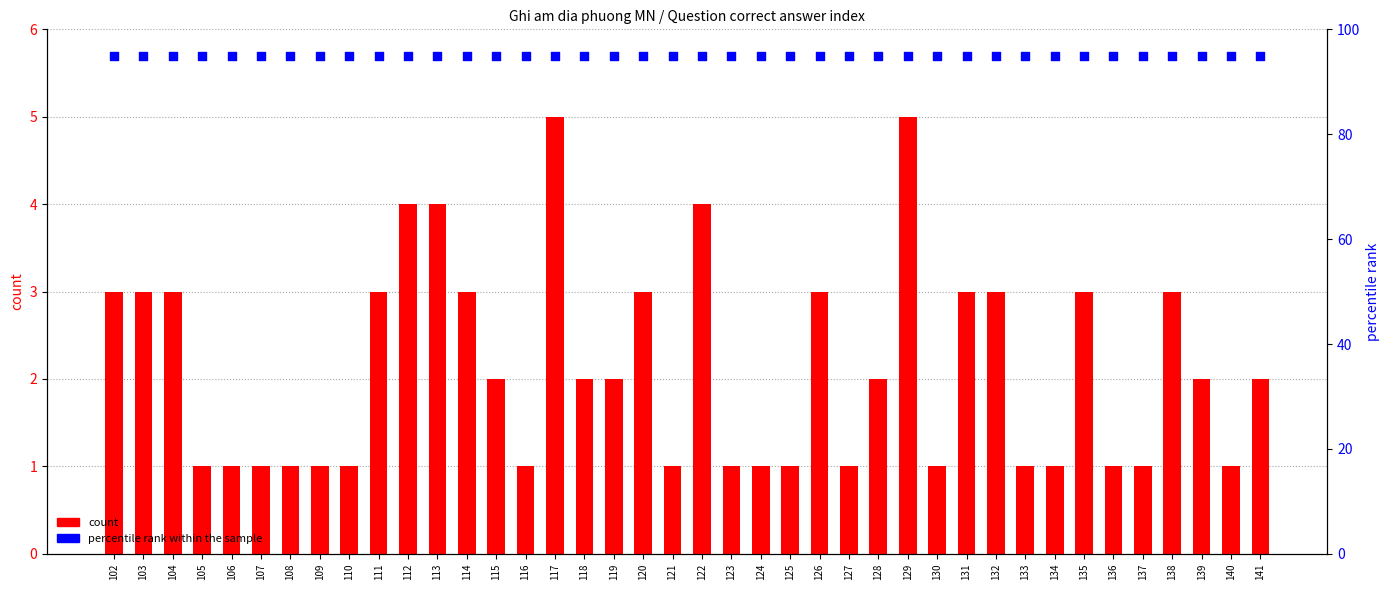

Which series has the widest spread of Y values?

count